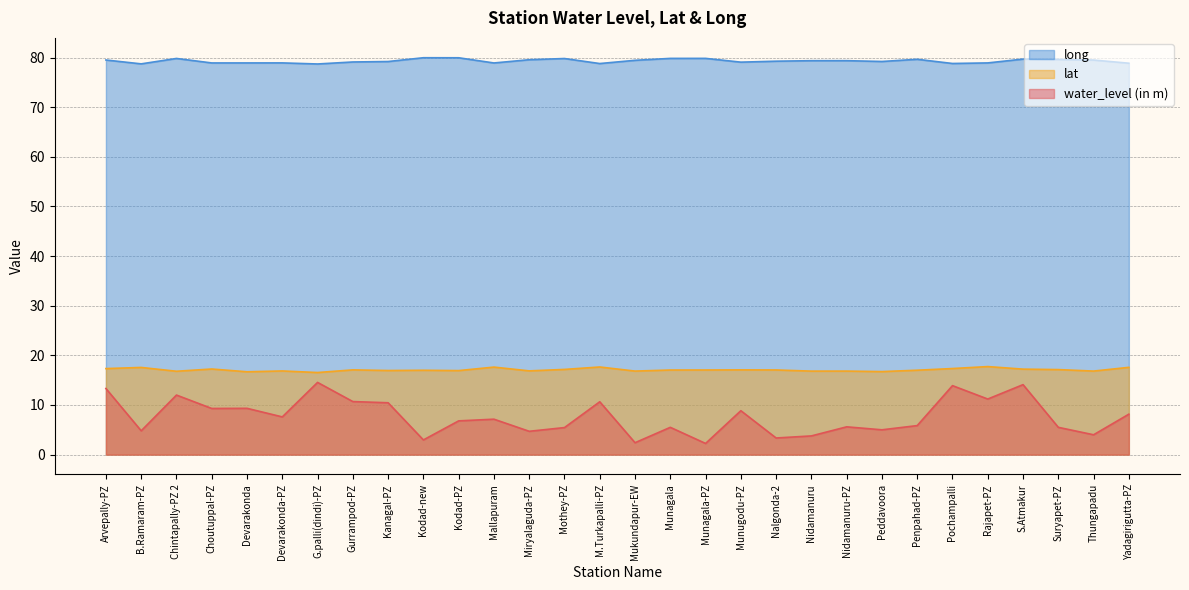

List the series in order of their peak value, highest first.

long, lat, water_level (in m)